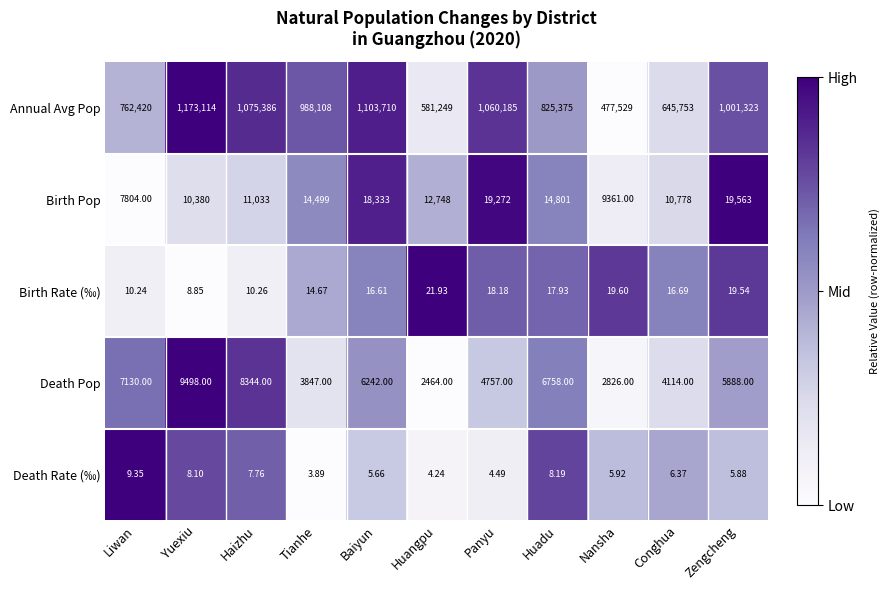

At which category does the chart reach its minimum across all series?

Tianhe